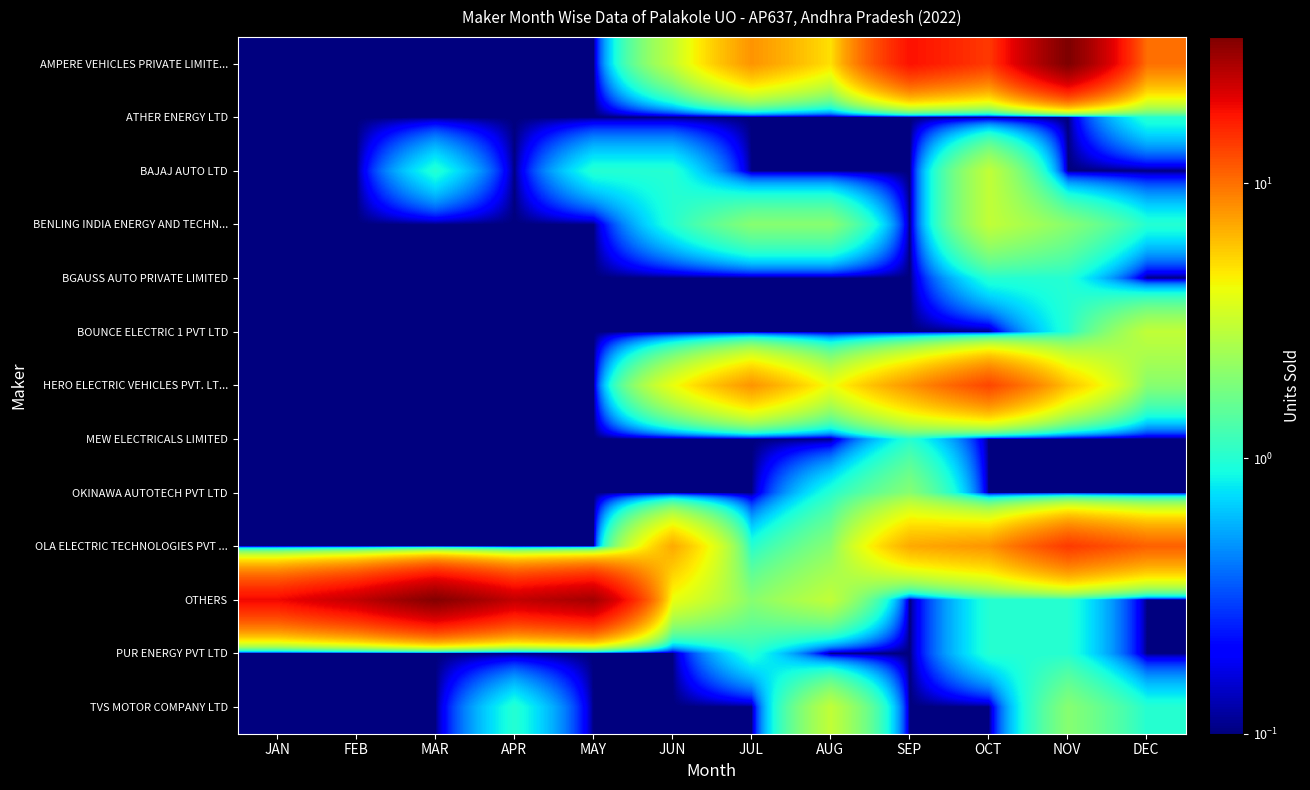

What is the minimum value shown in the chart?

0.1